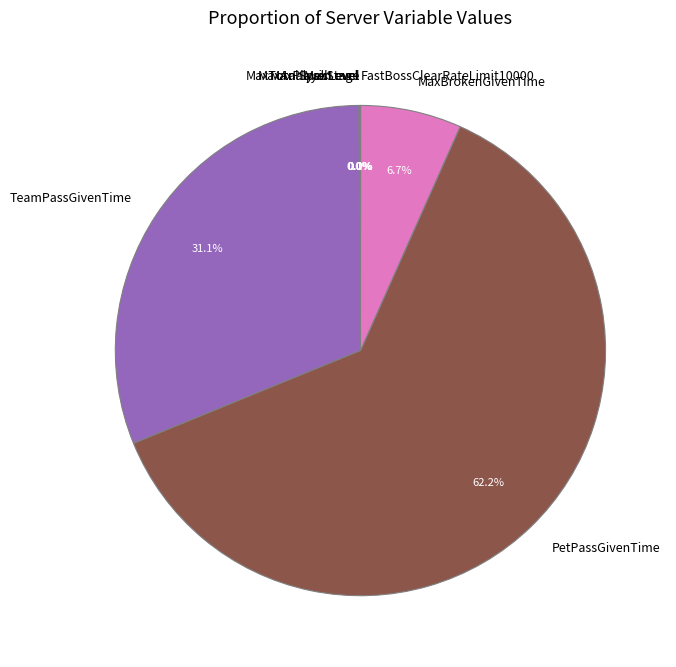

Which has a higher value, PetPassGivenTime or MaxBrokenGivenTime?

PetPassGivenTime